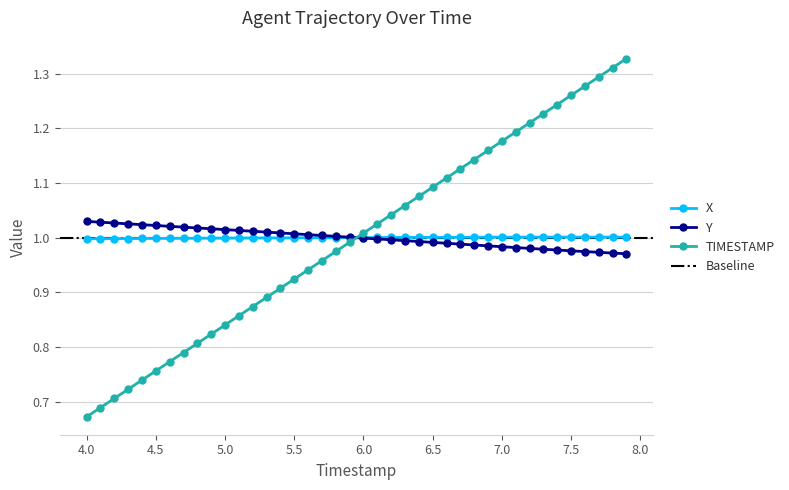

After their last crossing, which series has the higher values: TIMESTAMP or Y?

TIMESTAMP